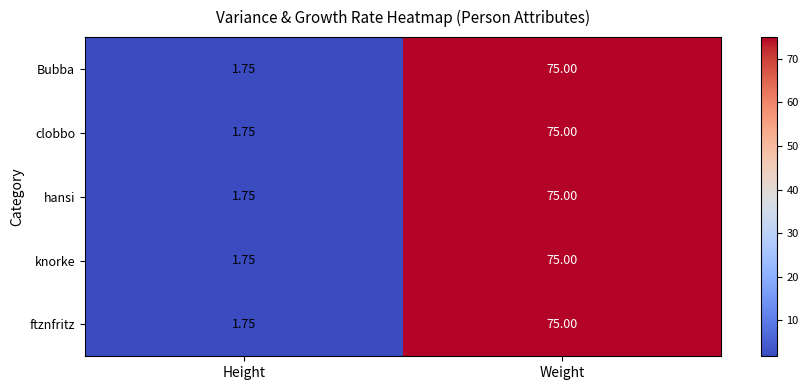

Count the number of data series in this chart.

5